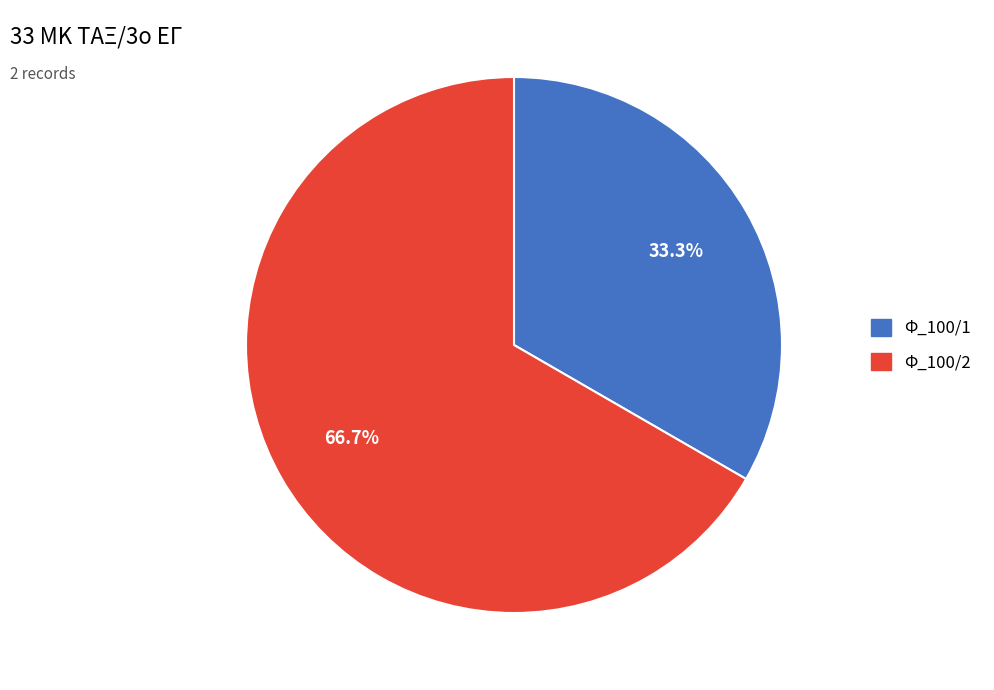

To the nearest percent, what is the difference between the Φ_100/1 and Φ_100/2 slice percentages?

33%